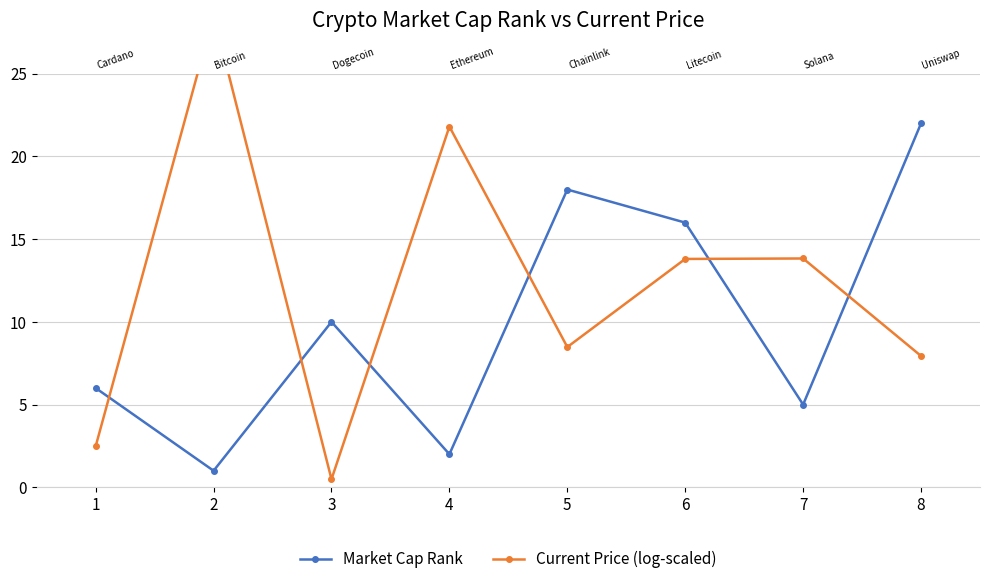

What is the value of the Current Price (log-scaled) point at the 8th from the left?

7.9